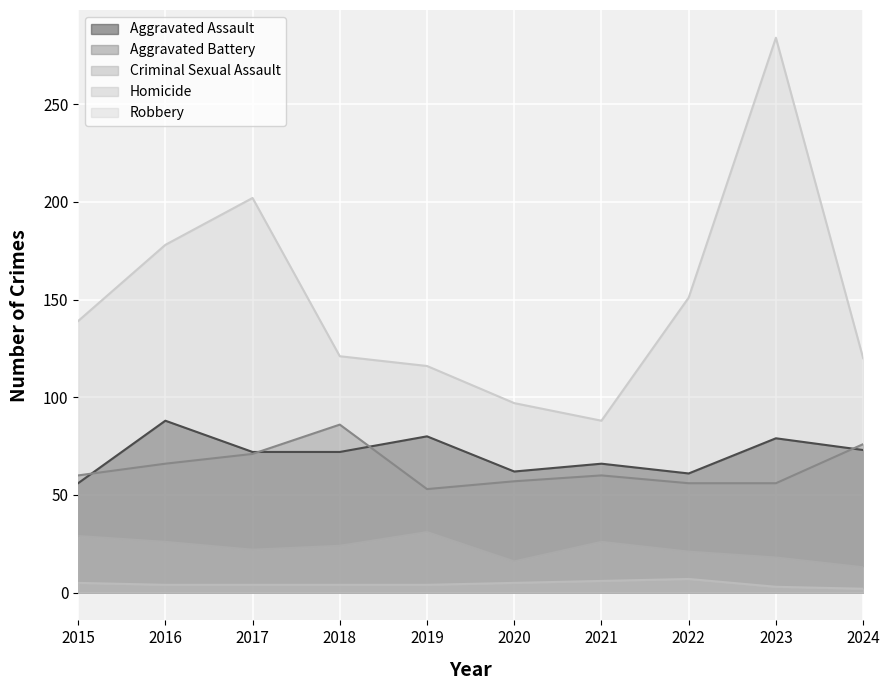

Which series has the largest total across all categories?

Robbery